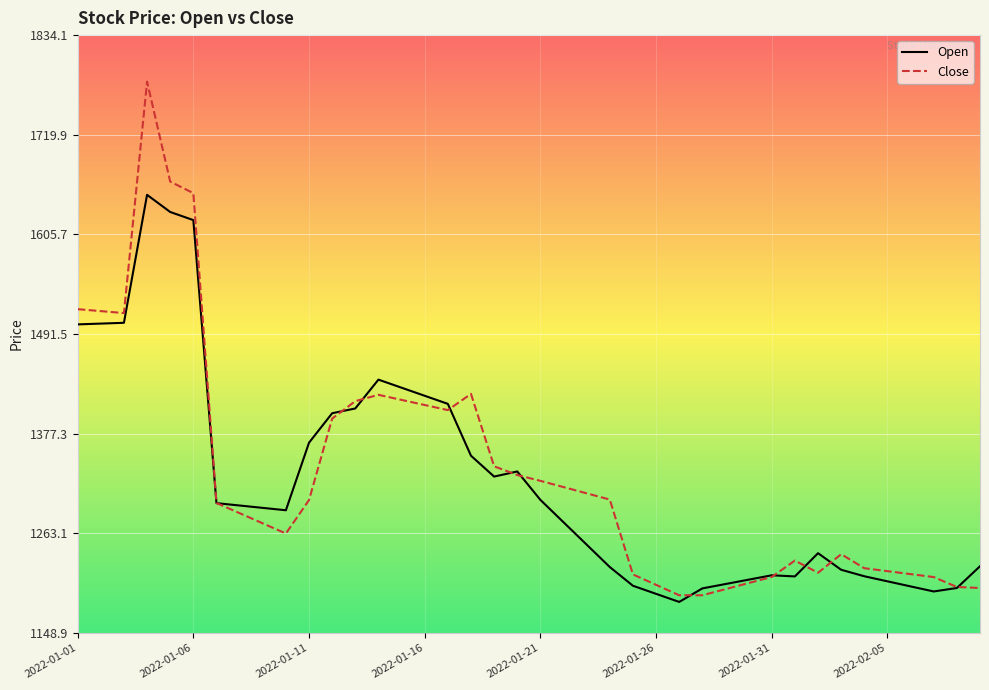

List the series in order of their peak value, lowest first.

Open, Close